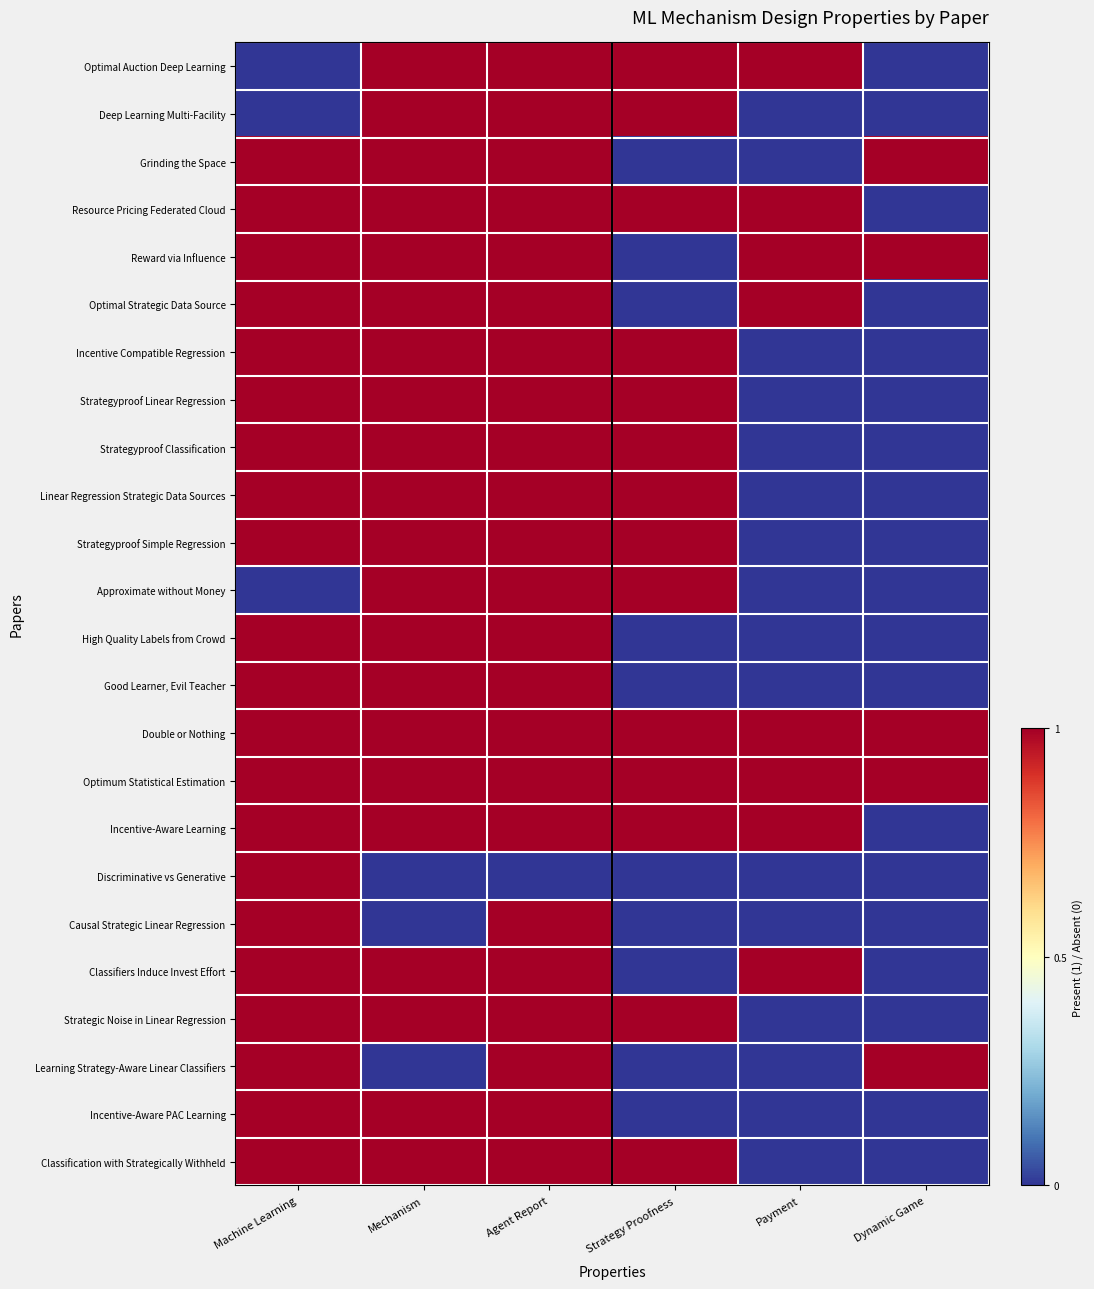

Reading left to right, what are all the values shown in this chart?

Optimal Auction Deep Learning: Machine Learning=0	Mechanism=1	Agent Report=1	Strategy Proofness=1	Payment=1	Dynamic Game=0
Deep Learning Multi-Facility: Machine Learning=0	Mechanism=1	Agent Report=1	Strategy Proofness=1	Payment=0	Dynamic Game=0
Grinding the Space: Machine Learning=1	Mechanism=1	Agent Report=1	Strategy Proofness=0	Payment=0	Dynamic Game=1
Resource Pricing Federated Cloud: Machine Learning=1	Mechanism=1	Agent Report=1	Strategy Proofness=1	Payment=1	Dynamic Game=0
Reward via Influence: Machine Learning=1	Mechanism=1	Agent Report=1	Strategy Proofness=0	Payment=1	Dynamic Game=1
Optimal Strategic Data Source: Machine Learning=1	Mechanism=1	Agent Report=1	Strategy Proofness=0	Payment=1	Dynamic Game=0
Incentive Compatible Regression: Machine Learning=1	Mechanism=1	Agent Report=1	Strategy Proofness=1	Payment=0	Dynamic Game=0
Strategyproof Linear Regression: Machine Learning=1	Mechanism=1	Agent Report=1	Strategy Proofness=1	Payment=0	Dynamic Game=0
Strategyproof Classification: Machine Learning=1	Mechanism=1	Agent Report=1	Strategy Proofness=1	Payment=0	Dynamic Game=0
Linear Regression Strategic Data Sources: Machine Learning=1	Mechanism=1	Agent Report=1	Strategy Proofness=1	Payment=0	Dynamic Game=0
Strategyproof Simple Regression: Machine Learning=1	Mechanism=1	Agent Report=1	Strategy Proofness=1	Payment=0	Dynamic Game=0
Approximate without Money: Machine Learning=0	Mechanism=1	Agent Report=1	Strategy Proofness=1	Payment=0	Dynamic Game=0
High Quality Labels from Crowd: Machine Learning=1	Mechanism=1	Agent Report=1	Strategy Proofness=0	Payment=0	Dynamic Game=0
Good Learner, Evil Teacher: Machine Learning=1	Mechanism=1	Agent Report=1	Strategy Proofness=0	Payment=0	Dynamic Game=0
Double or Nothing: Machine Learning=1	Mechanism=1	Agent Report=1	Strategy Proofness=1	Payment=1	Dynamic Game=1
Optimum Statistical Estimation: Machine Learning=1	Mechanism=1	Agent Report=1	Strategy Proofness=1	Payment=1	Dynamic Game=1
Incentive-Aware Learning: Machine Learning=1	Mechanism=1	Agent Report=1	Strategy Proofness=1	Payment=1	Dynamic Game=0
Discriminative vs Generative: Machine Learning=1	Mechanism=0	Agent Report=0	Strategy Proofness=0	Payment=0	Dynamic Game=0
Causal Strategic Linear Regression: Machine Learning=1	Mechanism=0	Agent Report=1	Strategy Proofness=0	Payment=0	Dynamic Game=0
Classifiers Induce Invest Effort: Machine Learning=1	Mechanism=1	Agent Report=1	Strategy Proofness=0	Payment=1	Dynamic Game=0
Strategic Noise in Linear Regression: Machine Learning=1	Mechanism=1	Agent Report=1	Strategy Proofness=1	Payment=0	Dynamic Game=0
Learning Strategy-Aware Linear Classifiers: Machine Learning=1	Mechanism=0	Agent Report=1	Strategy Proofness=0	Payment=0	Dynamic Game=1
Incentive-Aware PAC Learning: Machine Learning=1	Mechanism=1	Agent Report=1	Strategy Proofness=0	Payment=0	Dynamic Game=0
Classification with Strategically Withheld: Machine Learning=1	Mechanism=1	Agent Report=1	Strategy Proofness=1	Payment=0	Dynamic Game=0